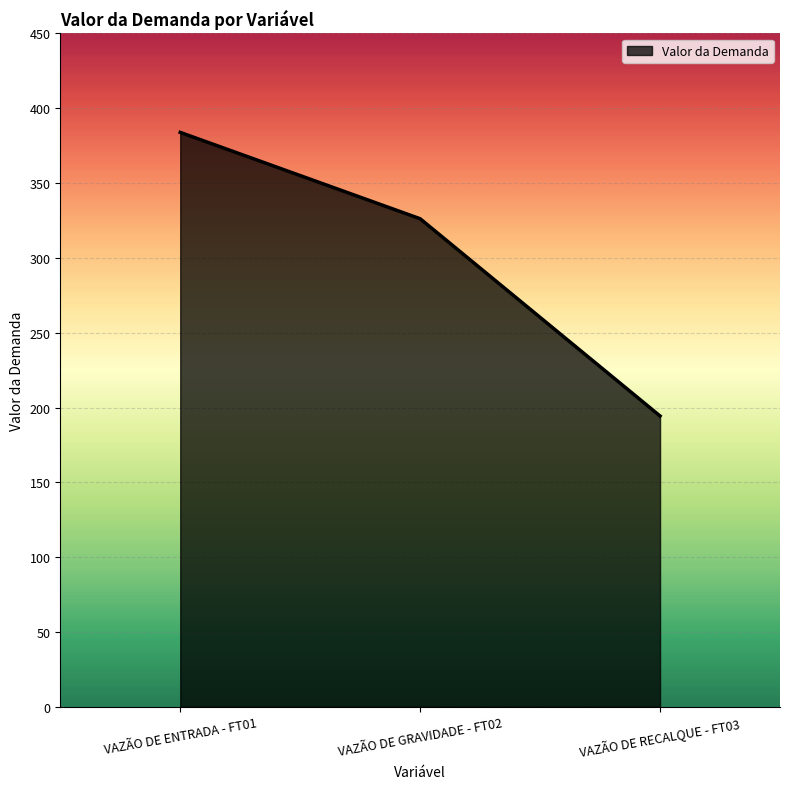

What is the change in value from VAZÃO DE ENTRADA - FT01 to VAZÃO DE GRAVIDADE - FT02?

-57.7